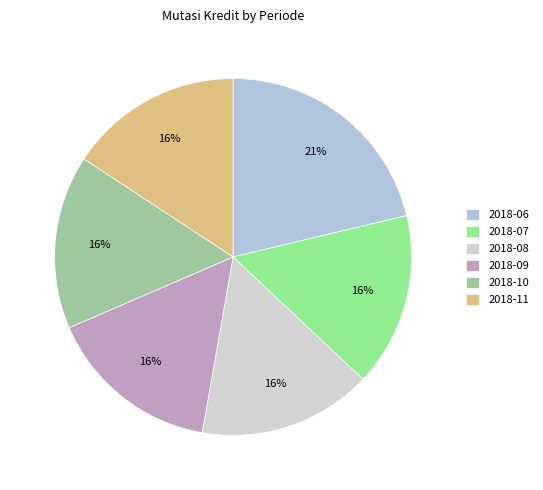

To the nearest percent, what percentage of the pie is 2018-09?

16%